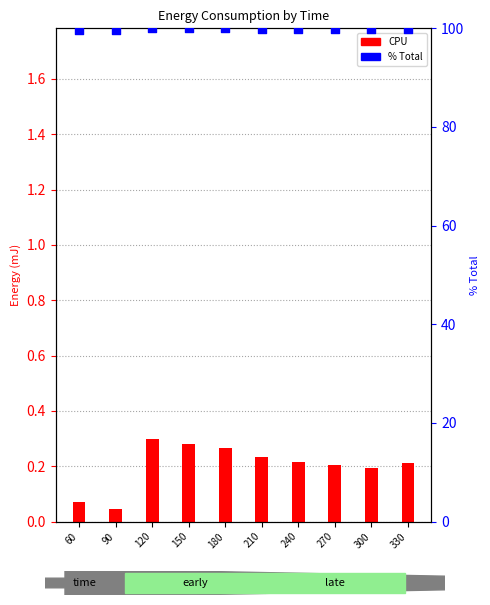

What is the total value across all series at 210?

100.1